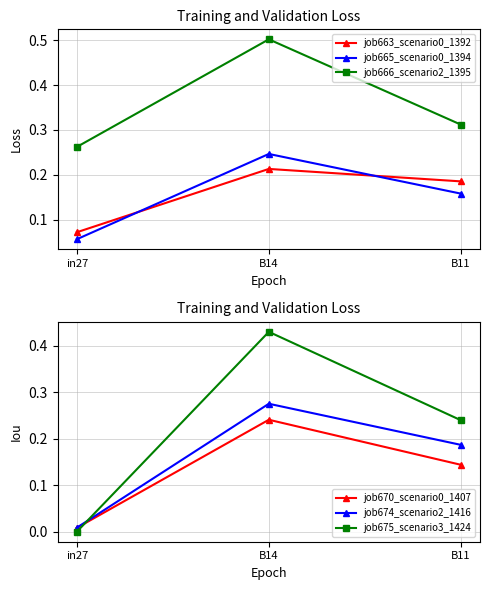

Which series has the widest spread of values?

job675_scenario3_1424